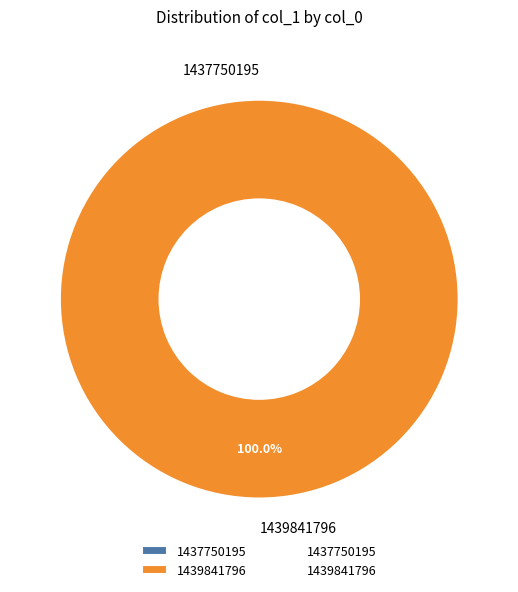

To the nearest percent, what is the difference between the 1439841796 and 1437750195 slice percentages?

100%